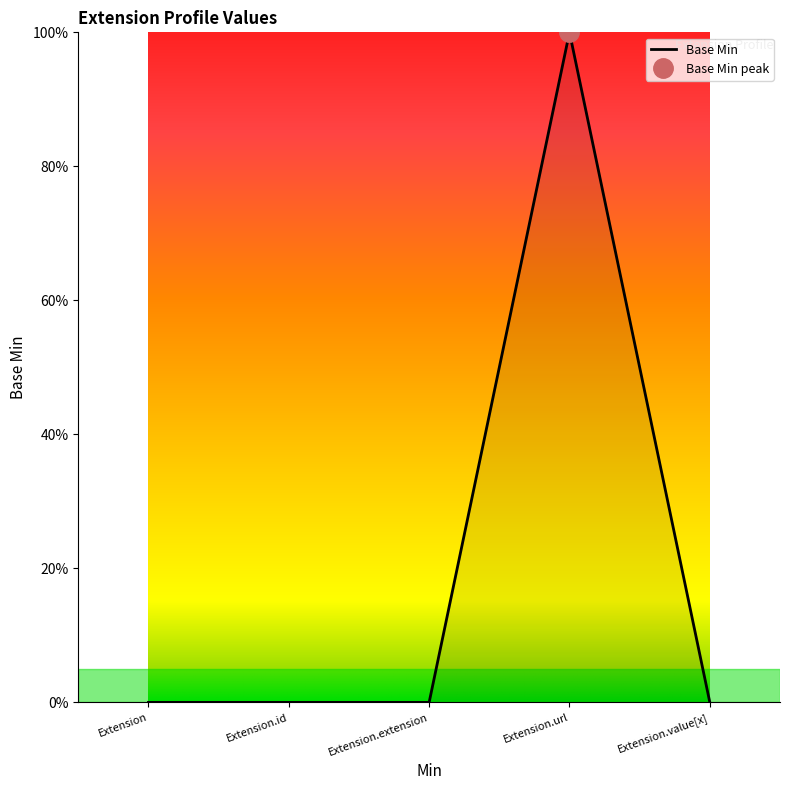

List the labels in order of value, largest first.

Extension.url, Extension, Extension.id, Extension.extension, Extension.value[x]